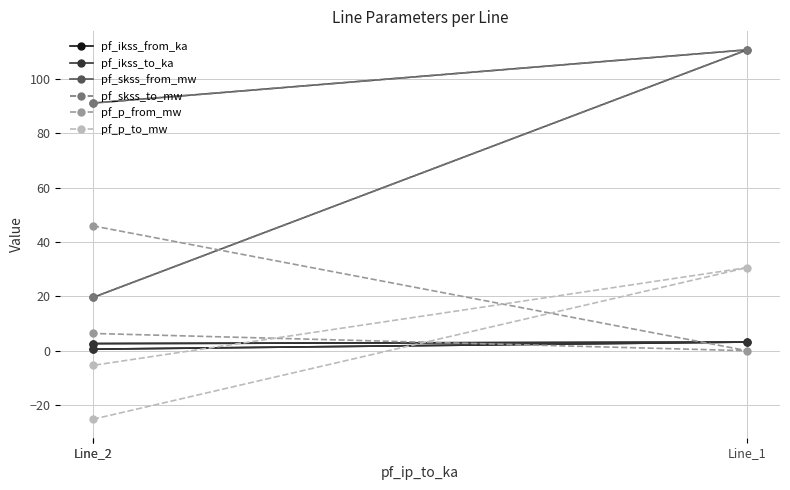

How many categories are shown in the chart?

3